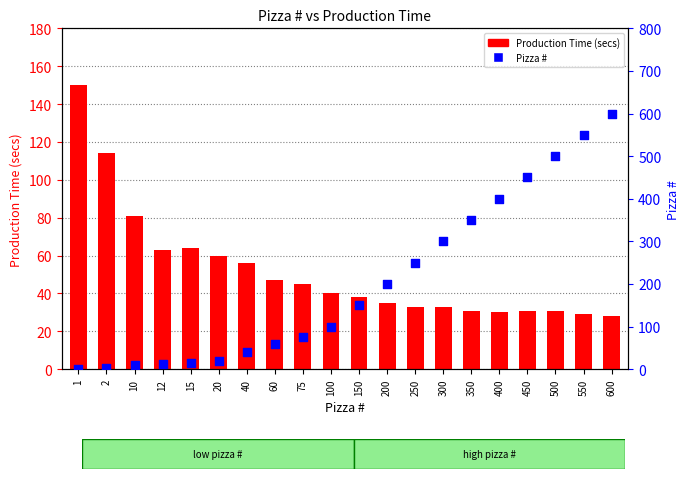

Which series reaches the maximum Y coordinate?

Pizza #